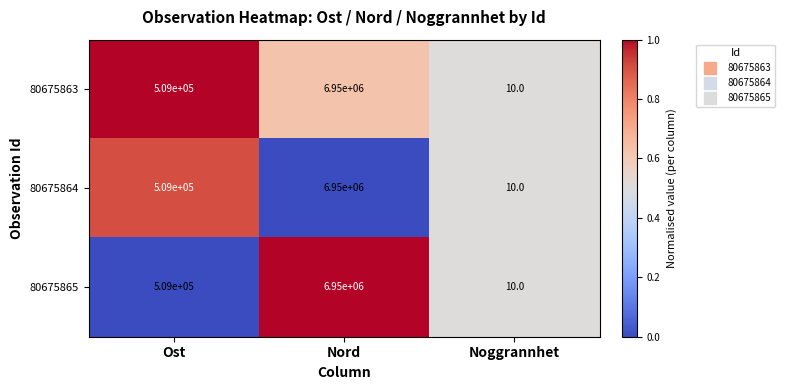

The value of 80675864 at Nord is 3982813. True or false?

False